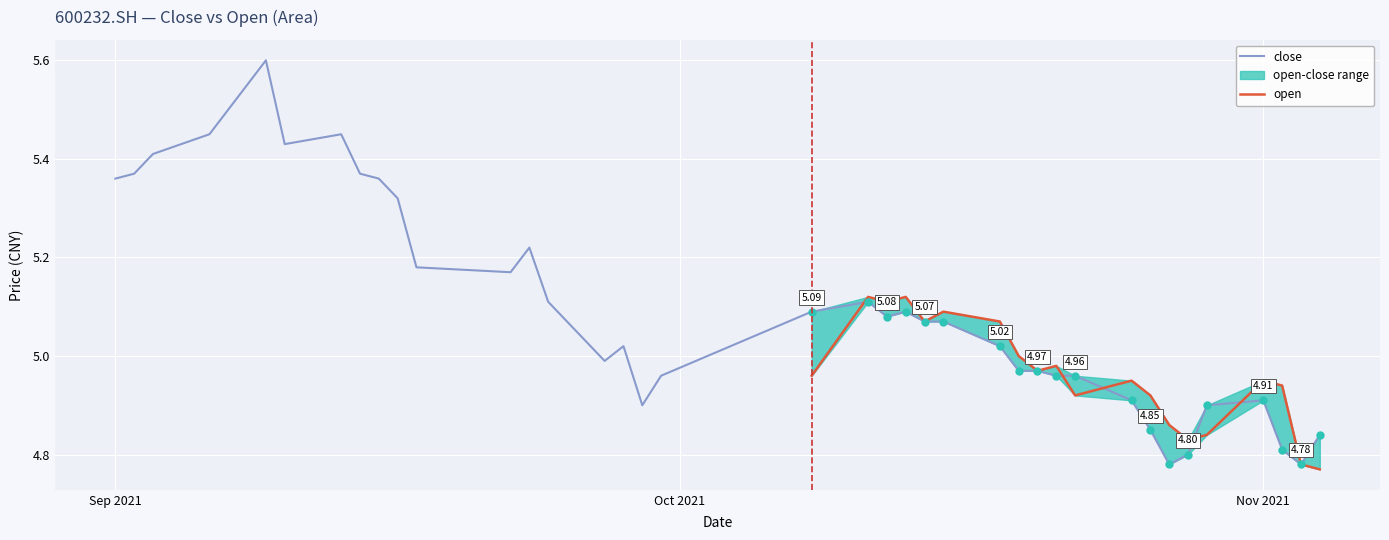

Which has a higher value, 2021/10/25 or 2021/11/04?

2021/10/25